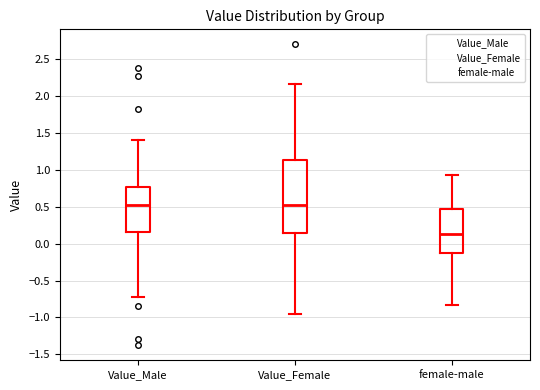

Where is the lower edge of the box for female-male on the y-axis? The values are not printed on the chart, so give them approximately, as read against the axis.

-0.10